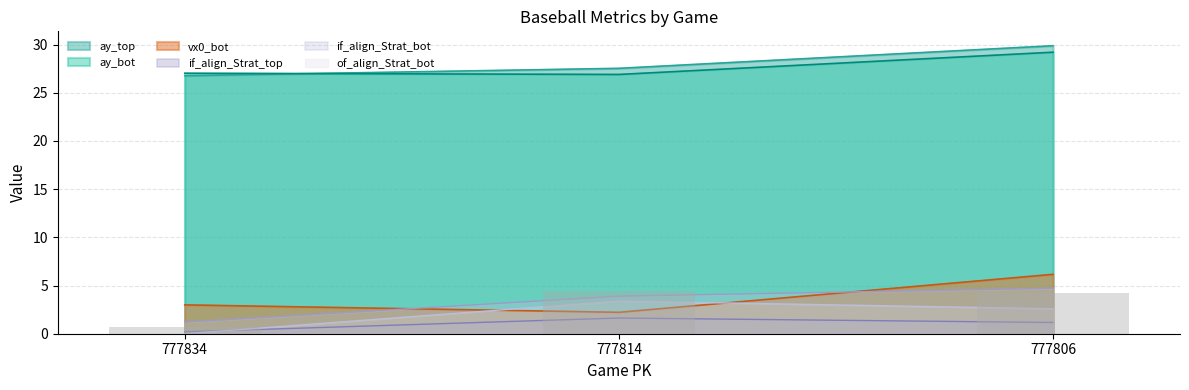

Are the bars horizontal?

No